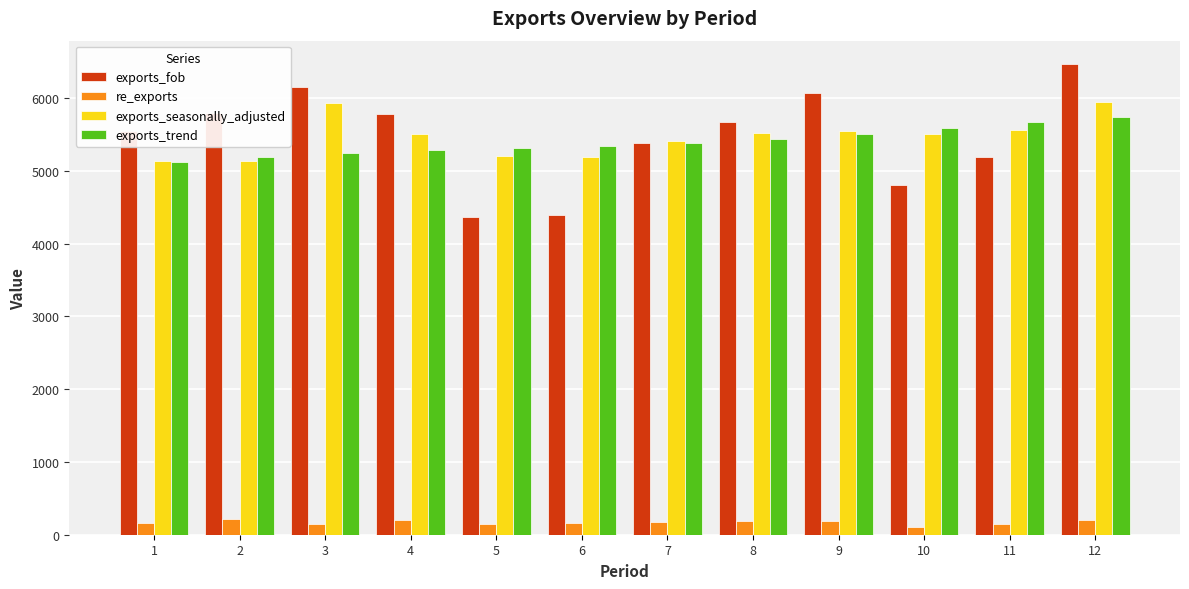

Which series has the largest range (max minus min)?

exports_fob